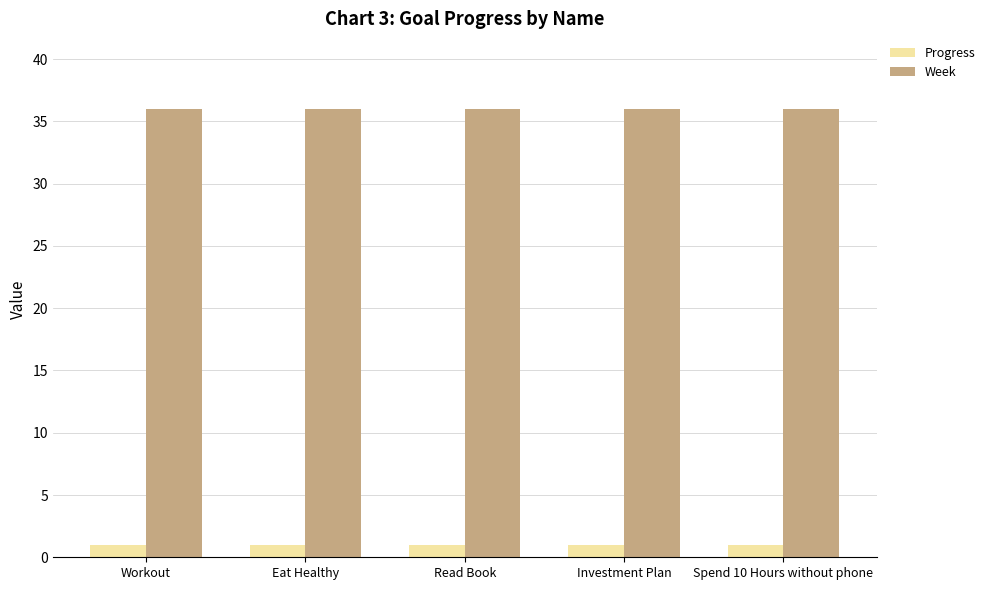

List the series in order of their peak value, highest first.

Week, Progress